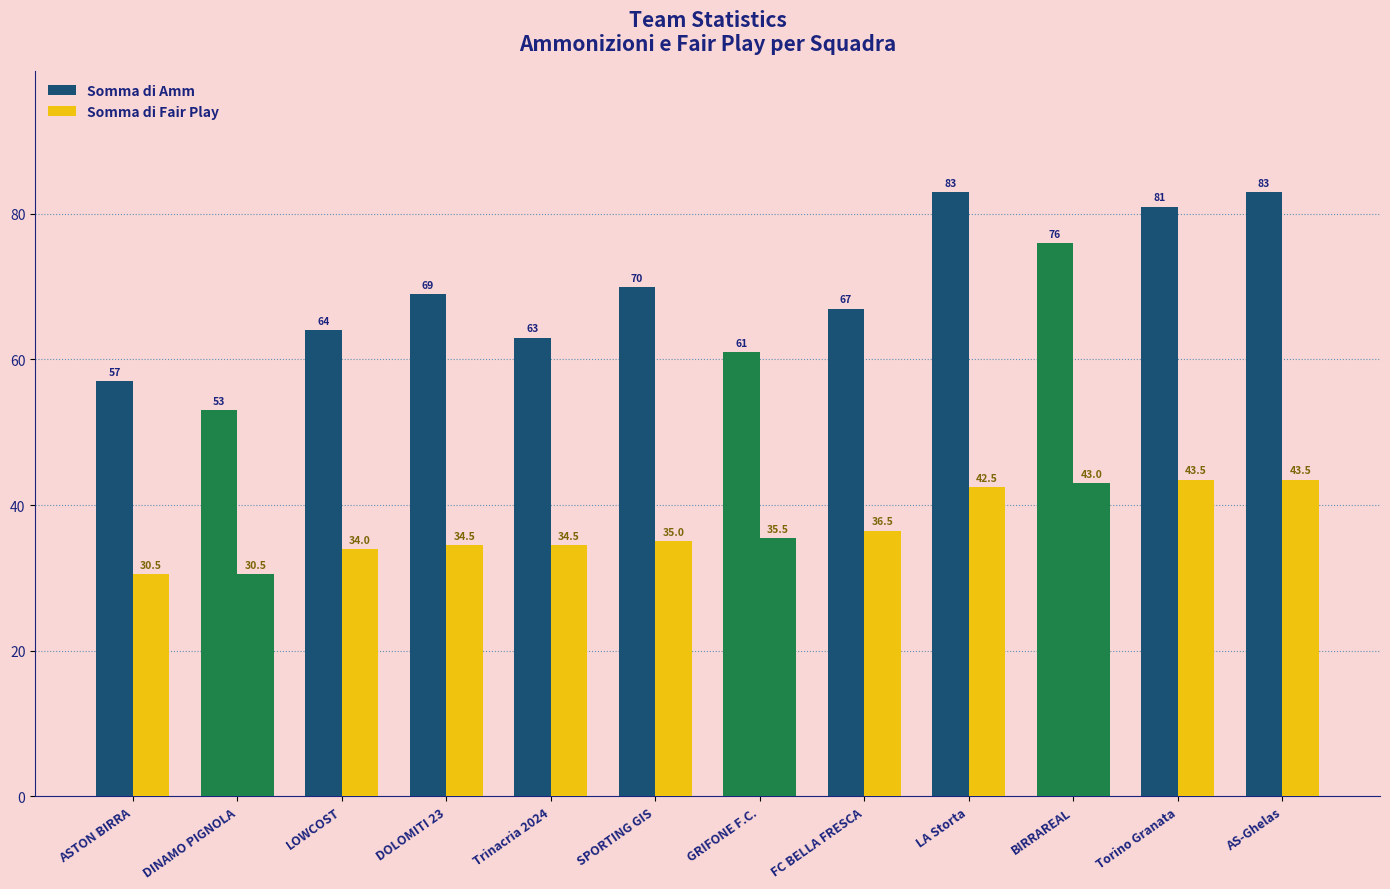

What is the smallest value displayed?

30.5